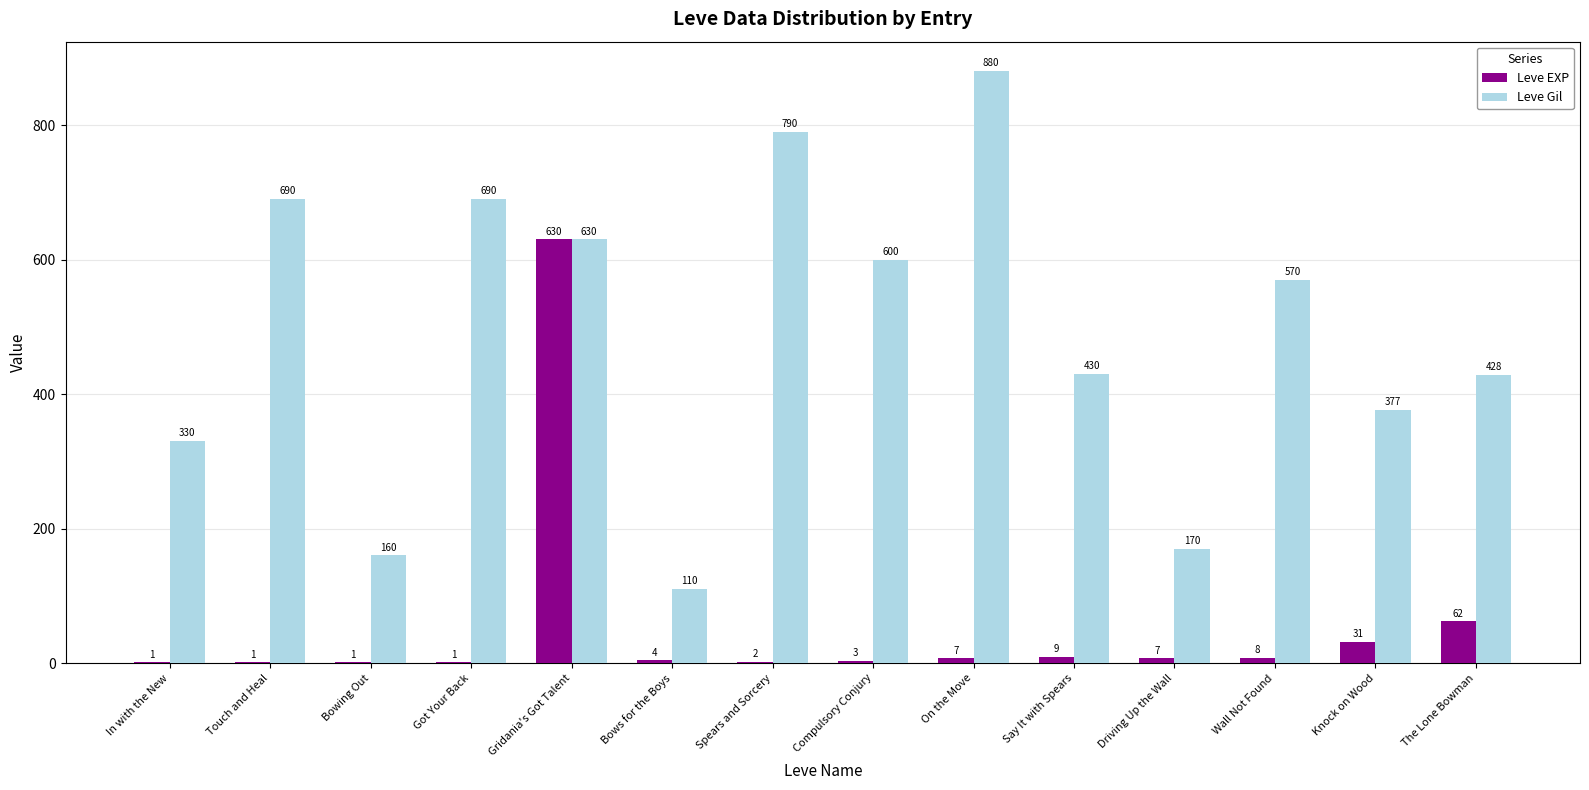

The value of Leve Gil at Touch and Heal is 1107. True or false?

False